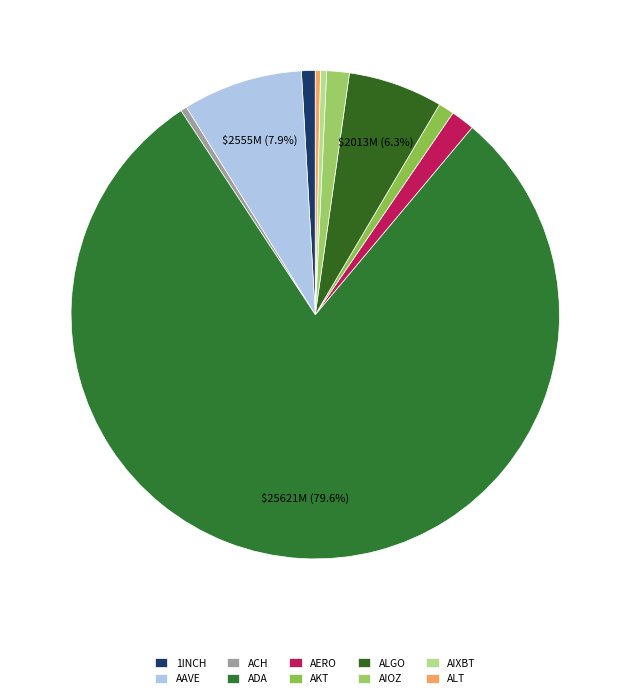

Does ACH account for over 50% of the chart?

No